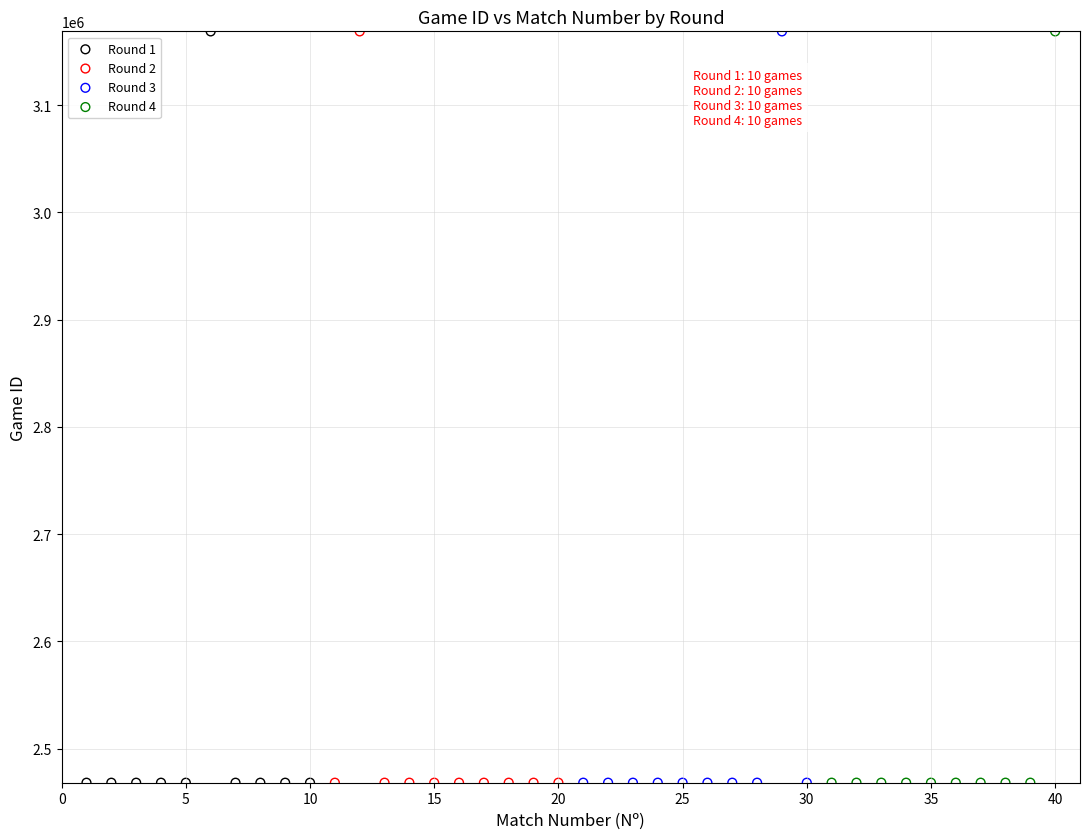

What are all the series names shown in the legend?

Round 1, Round 2, Round 3, Round 4